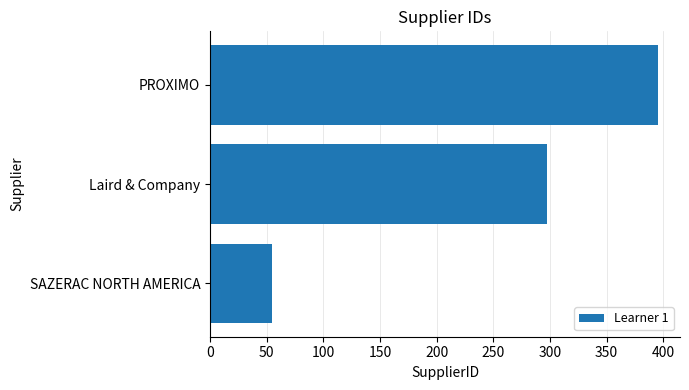

What is the smallest value displayed?

55